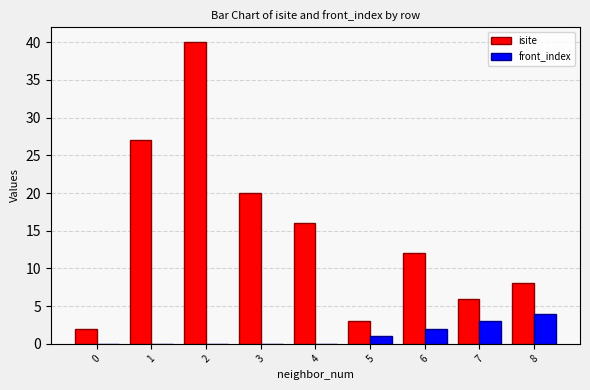

Which series has the largest total across all categories?

isite